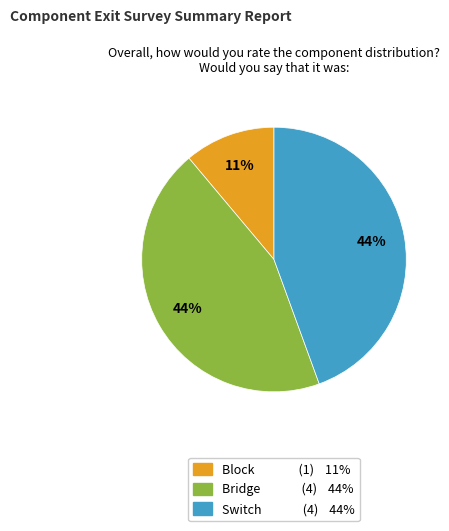

How many segments does this pie chart have?

3